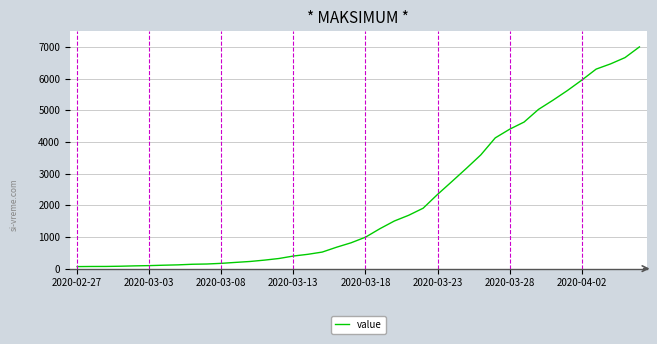

What is the greatest value displayed?

7004